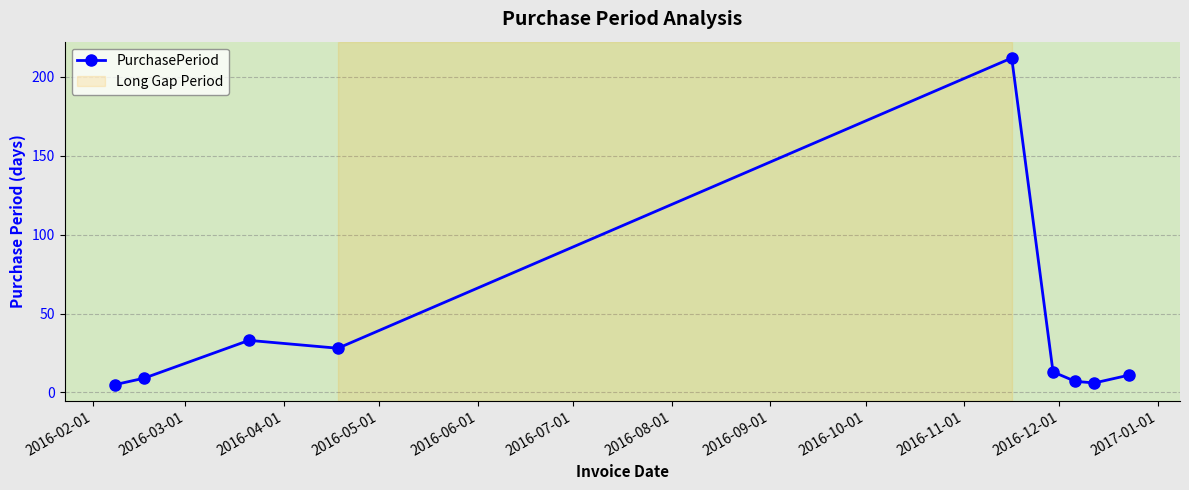

What is the average value?

36